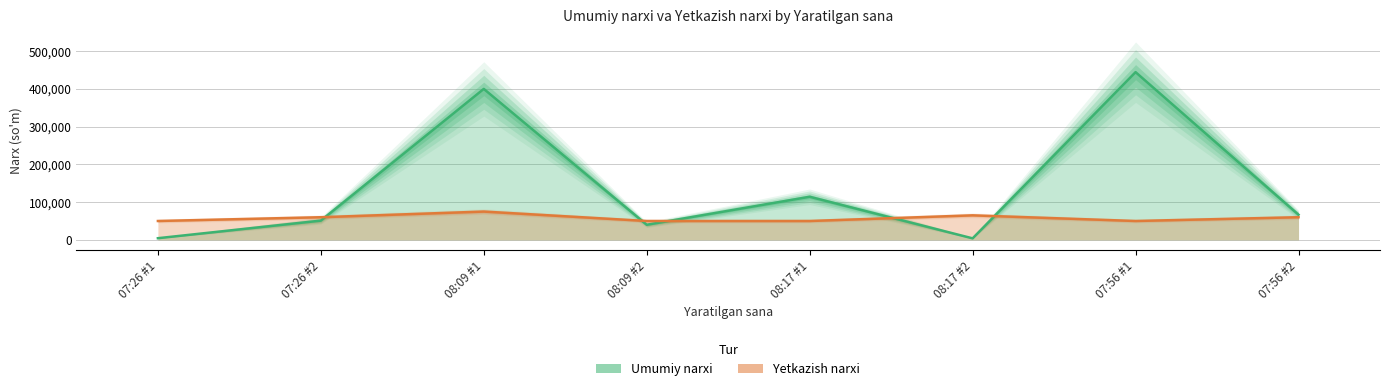

True or false: Umumiy narxi has a value of 5363 at 08:17 #2.

False